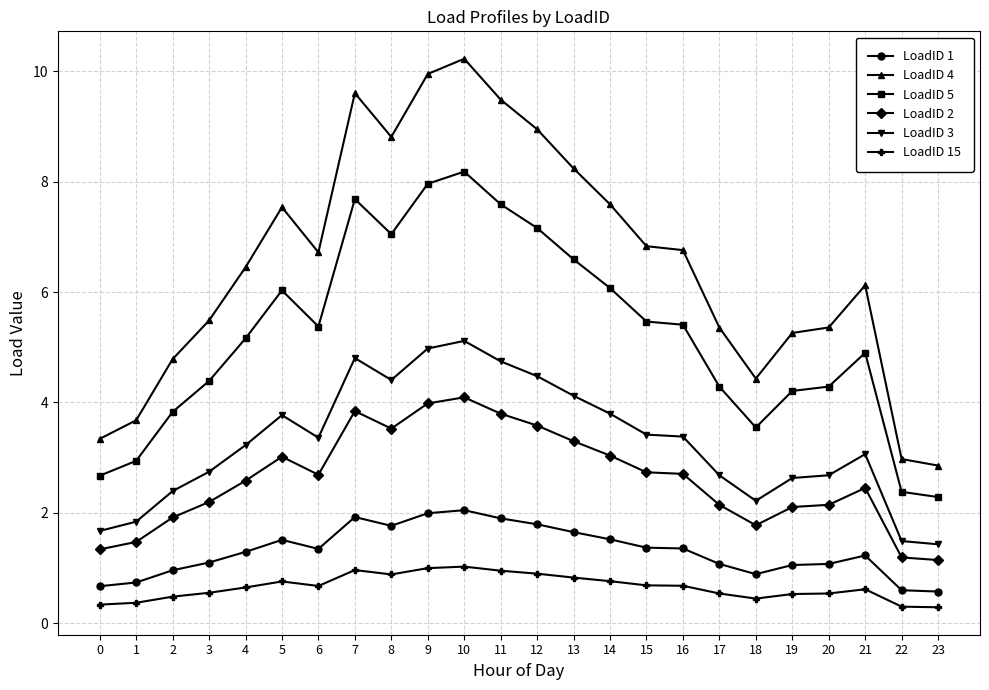

Is the value of LoadID 1 at 4 greater than the value of LoadID 2 at 16?

No